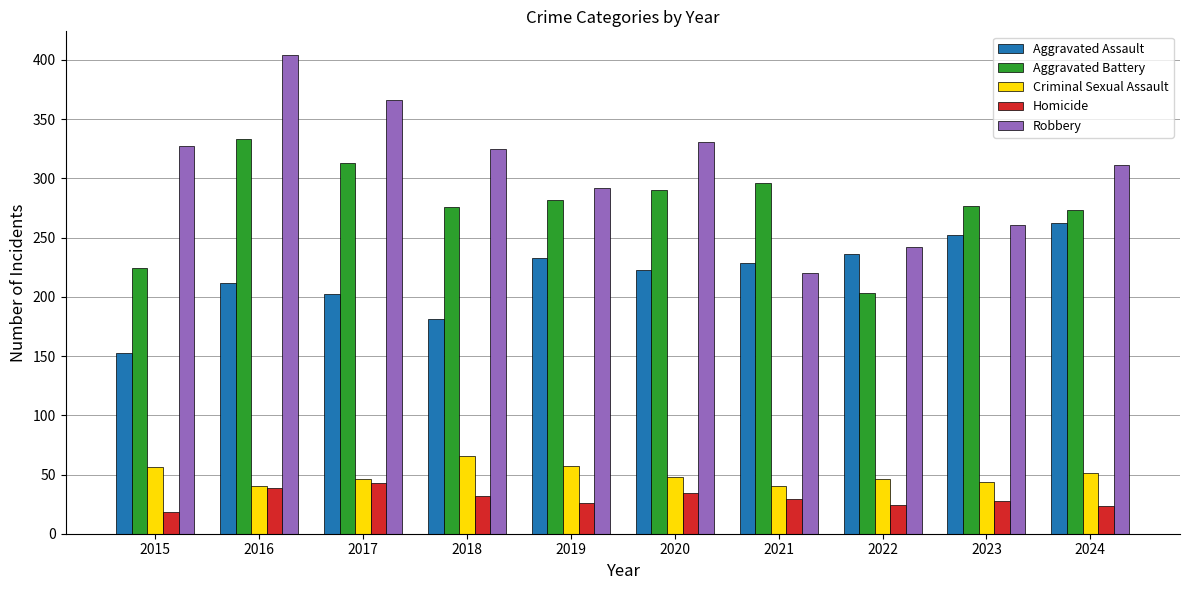

Rank the series by their maximum value, from lowest to highest.

Homicide, Criminal Sexual Assault, Aggravated Assault, Aggravated Battery, Robbery